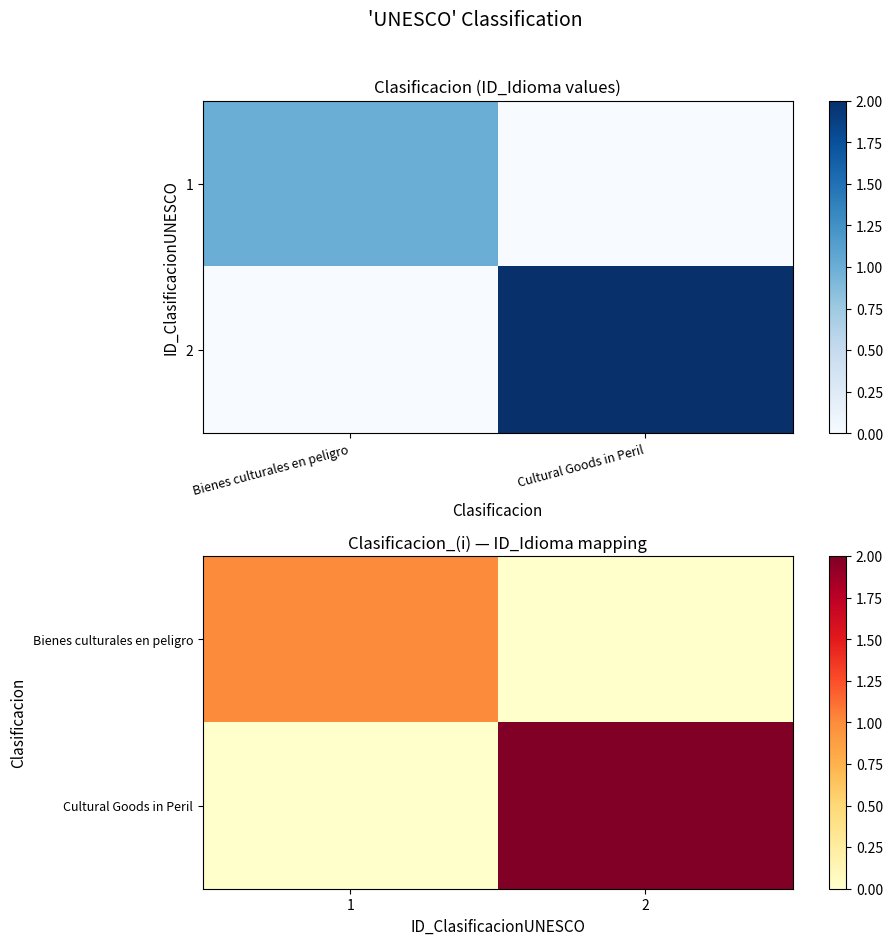

What is the approximate value of Bienes culturales en peligro at 1?

1